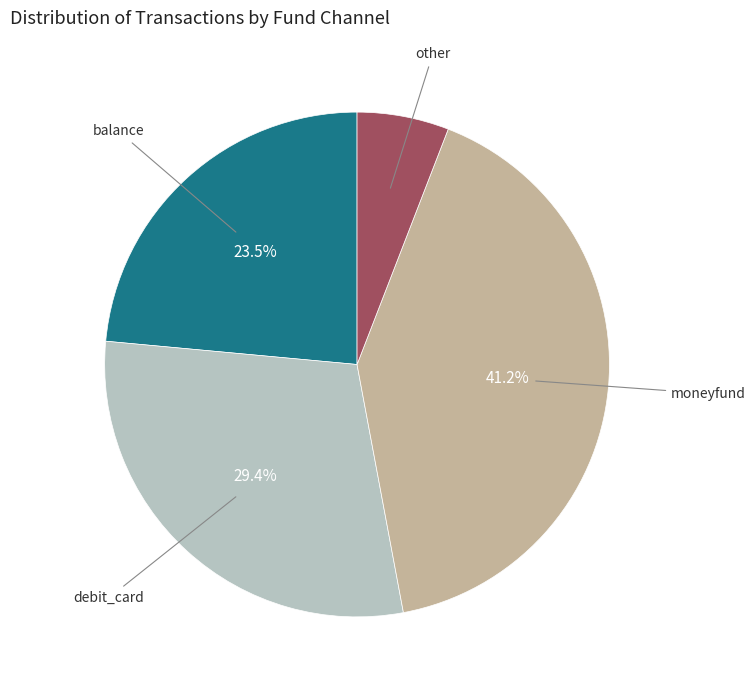

Is there a majority slice in this chart?

No